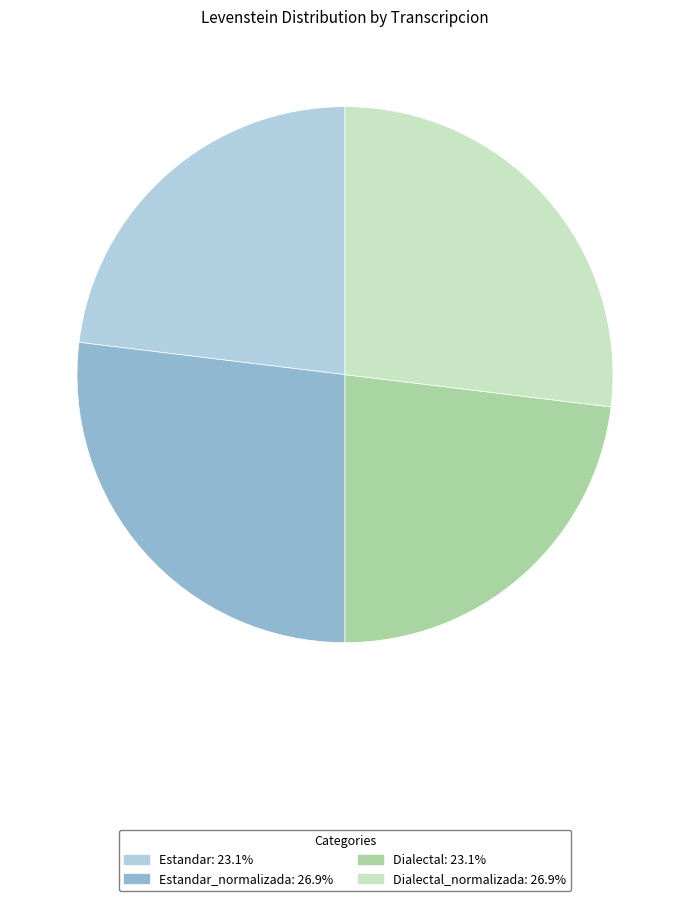

Is there any slice that represents more than half of the pie?

No